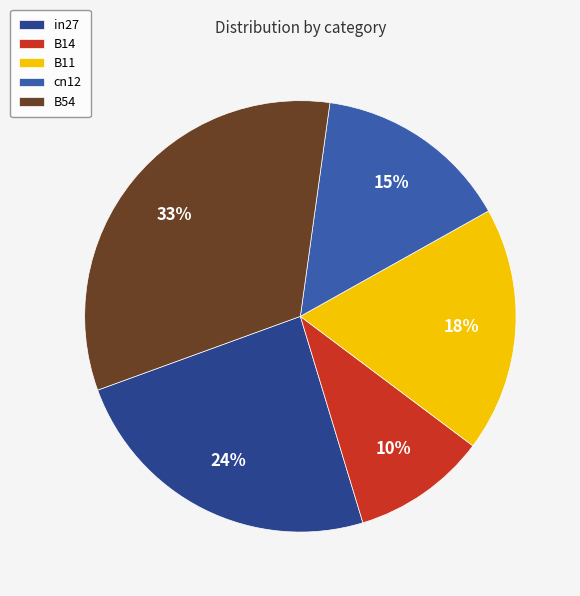

Which category has the biggest portion of the pie?

B54